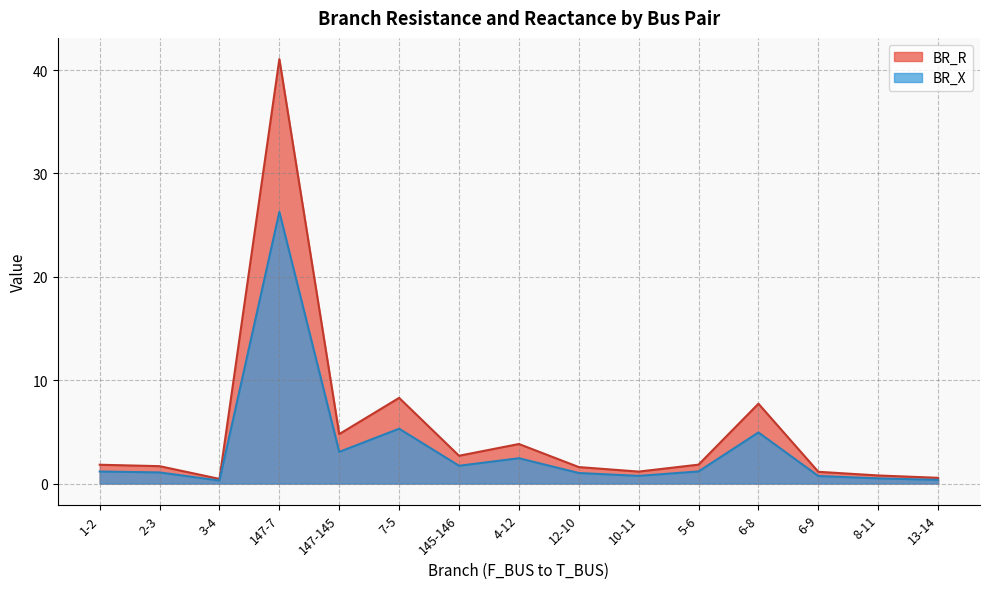

In BR_R, how many points are higher than both neighbors (excluding endpoints)?

4